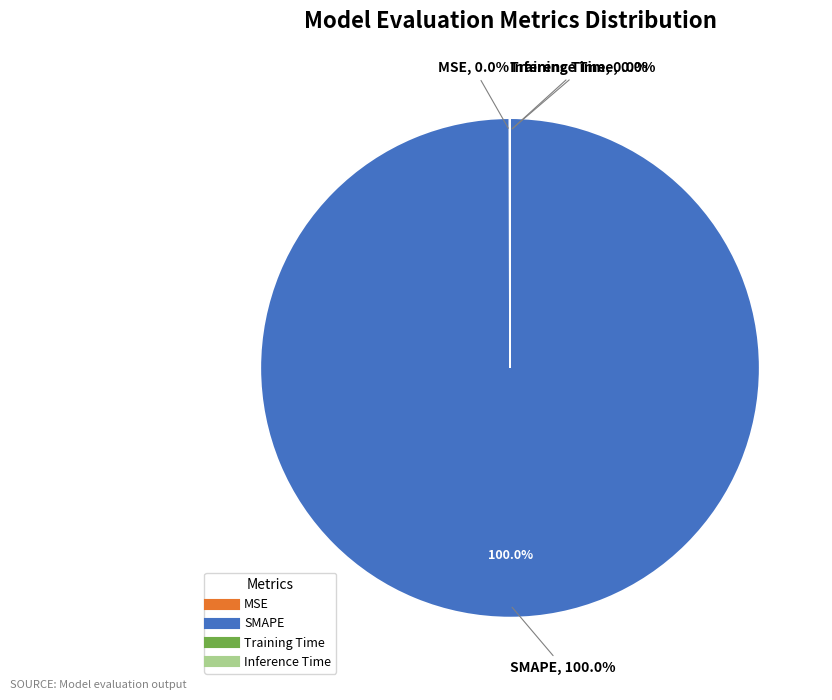

Combined, do Training Time and SMAPE account for over 50%?

Yes